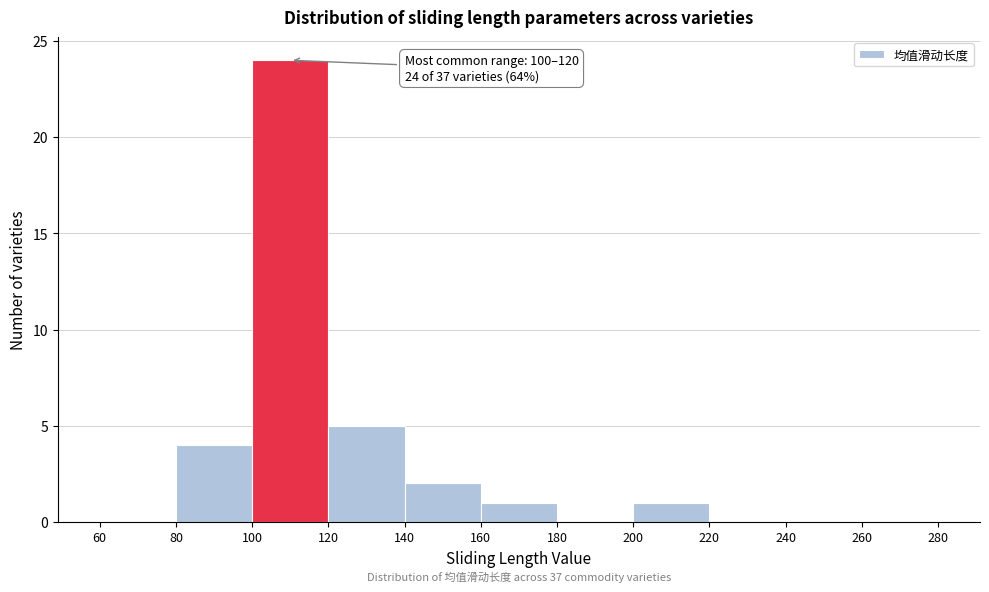

Over which range of the x-axis is the bar tallest?

100 to 120